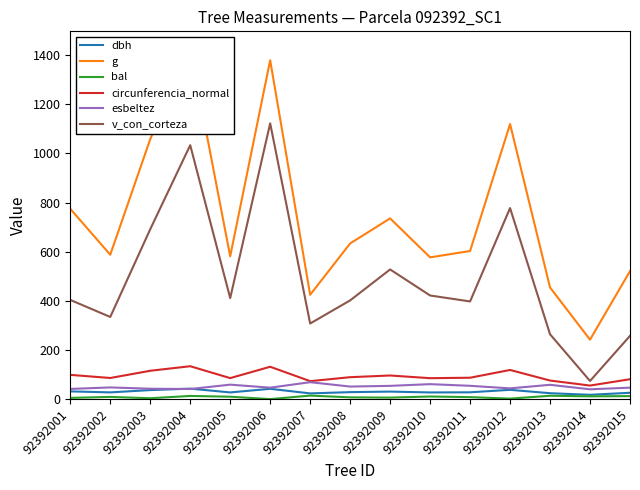

True or false: esbeltez and bal intersect in this chart.

False